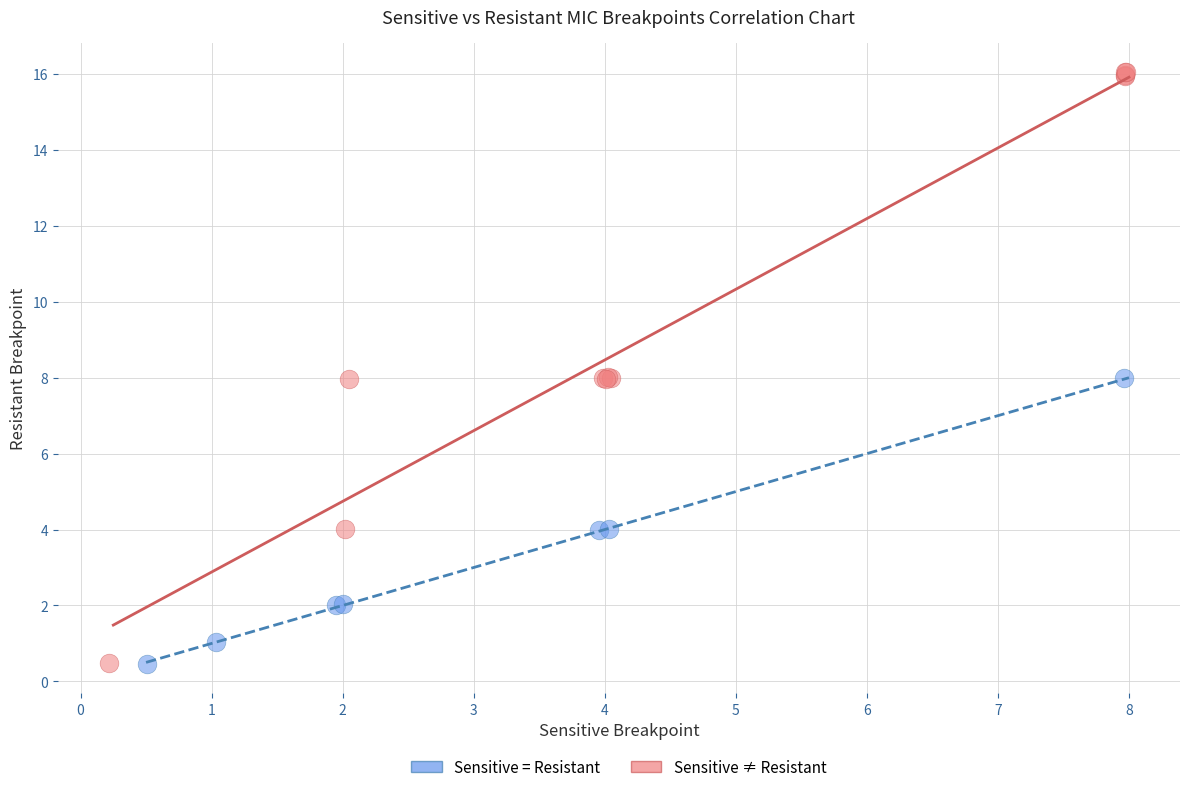

Which series has the widest spread of Y values?

Sensitive ≠ Resistant